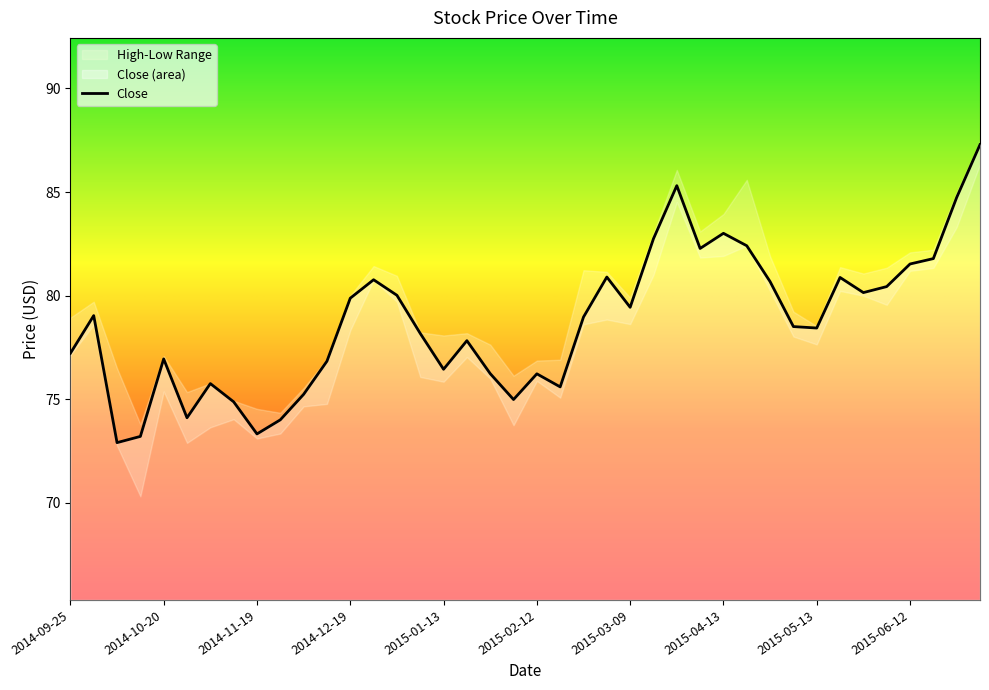

The value at 2015-06-17 is 81.8. True or false?

True